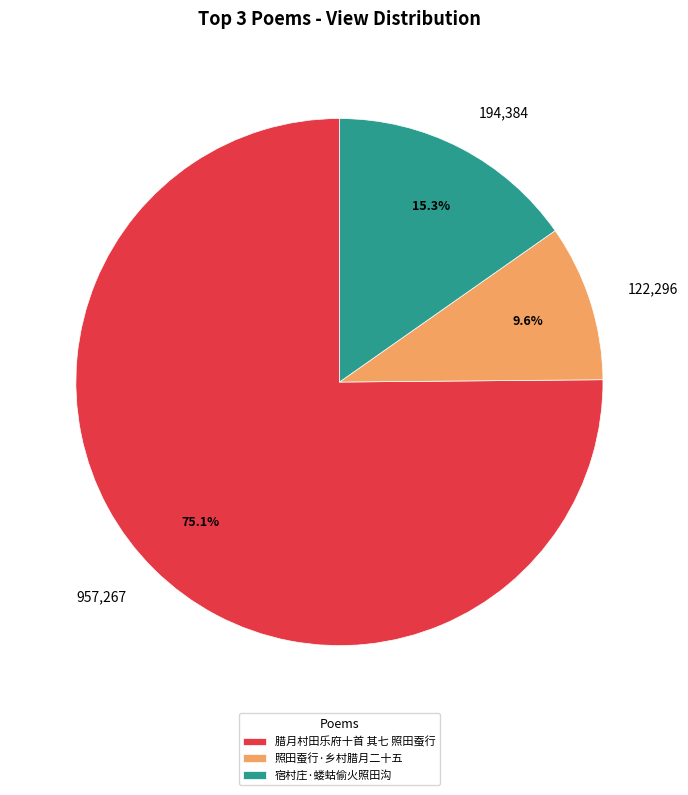

Which category accounts for the majority?

腊月村田乐府十首 其七 照田蚕行